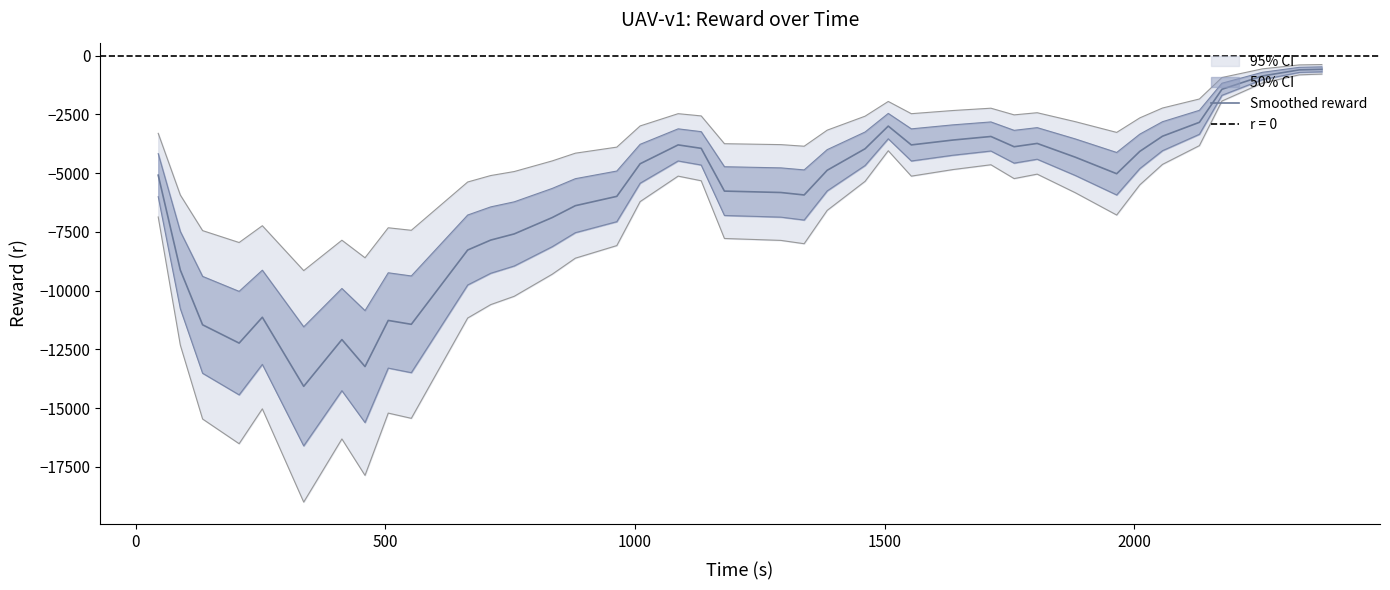

What is the maximum value for Smoothed reward?

-579.6